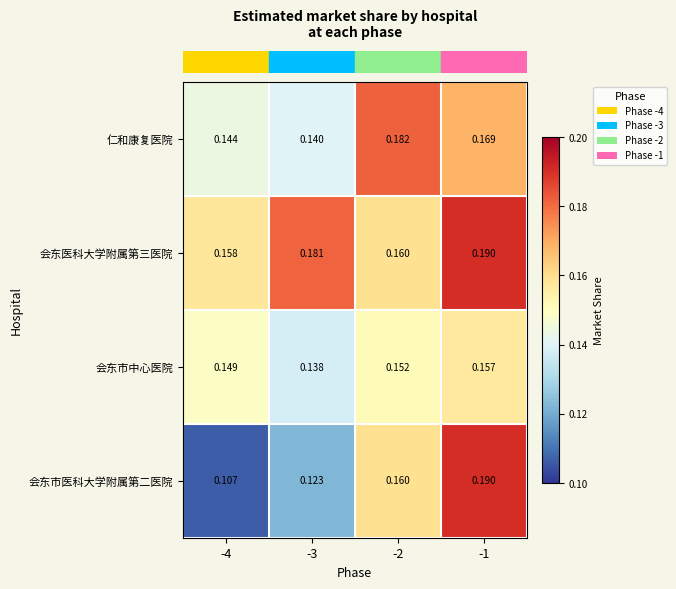

Is the value of 会东市中心医院 at -4 greater than the value of 会东医科大学附属第三医院 at -2?

No